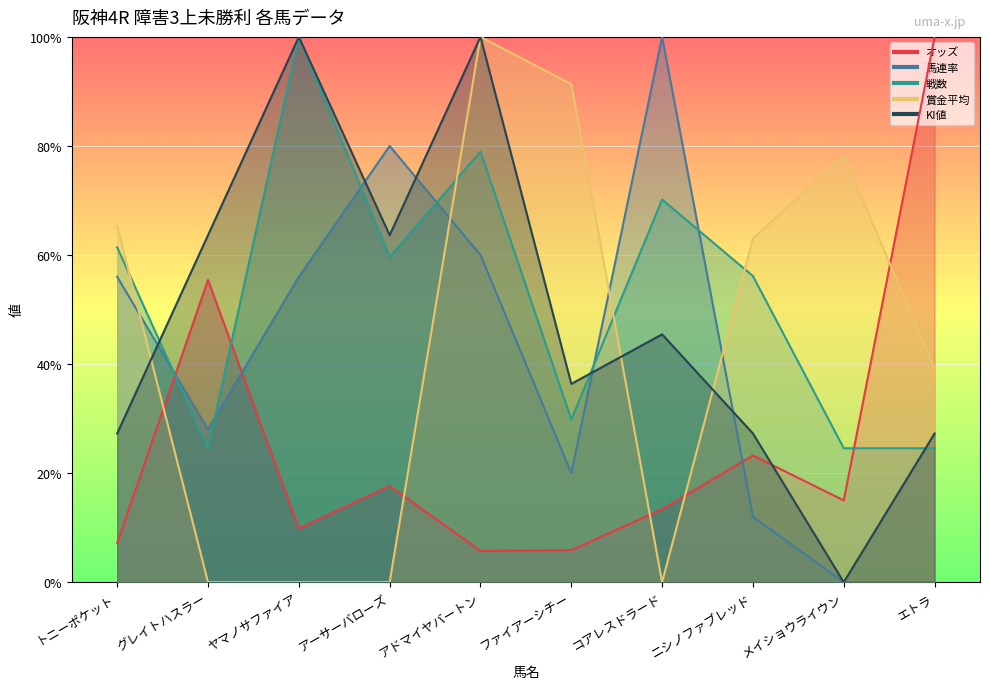

At how many categories does at least one series exceed 7?

10